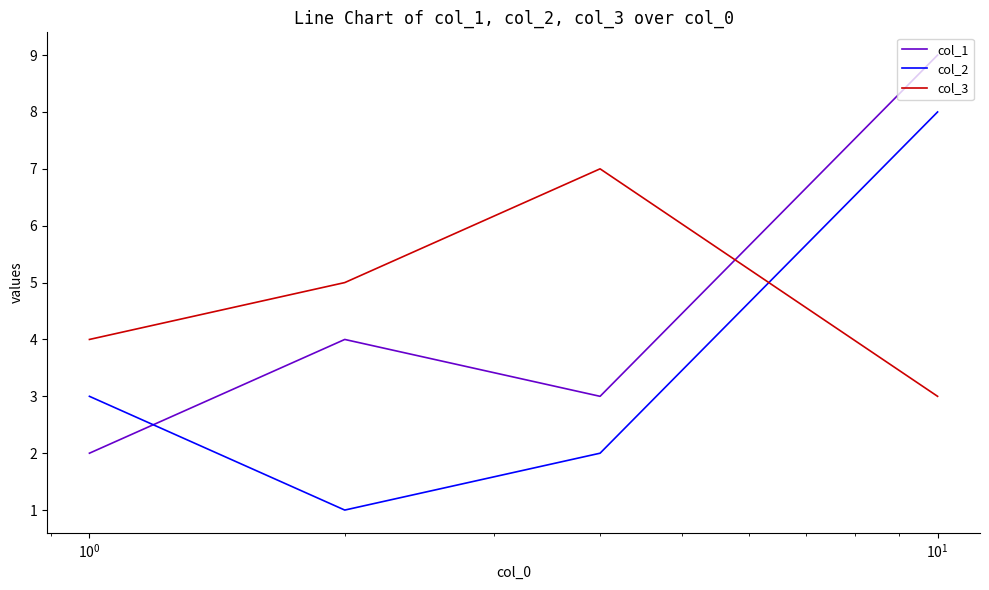

After their last crossing, which series has the higher values: col_1 or col_2?

col_1